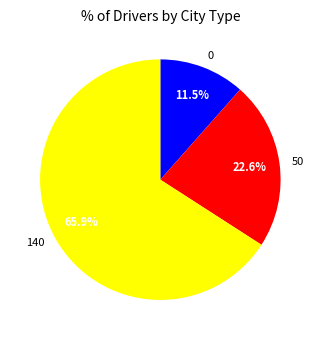

Which category has the biggest portion of the pie?

140